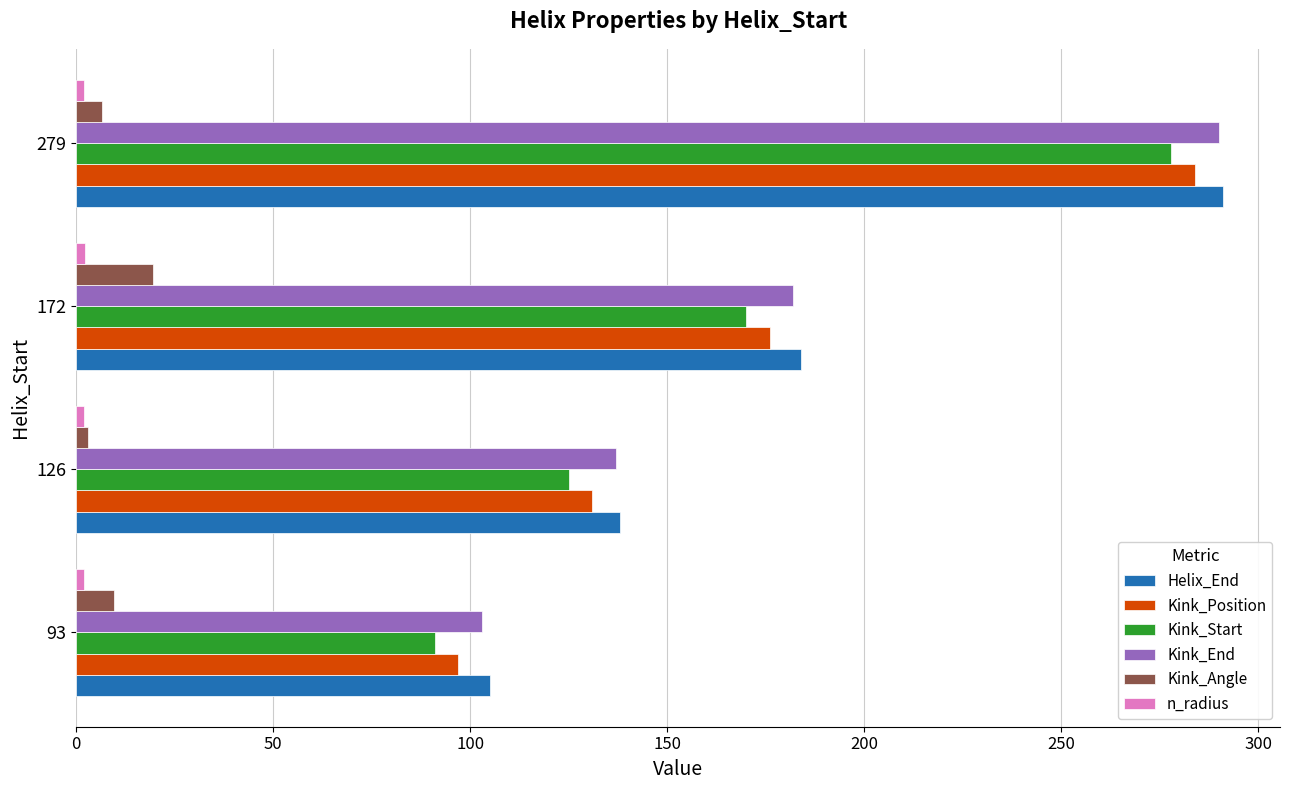

What is the sum of all Kink_End values?

712.0